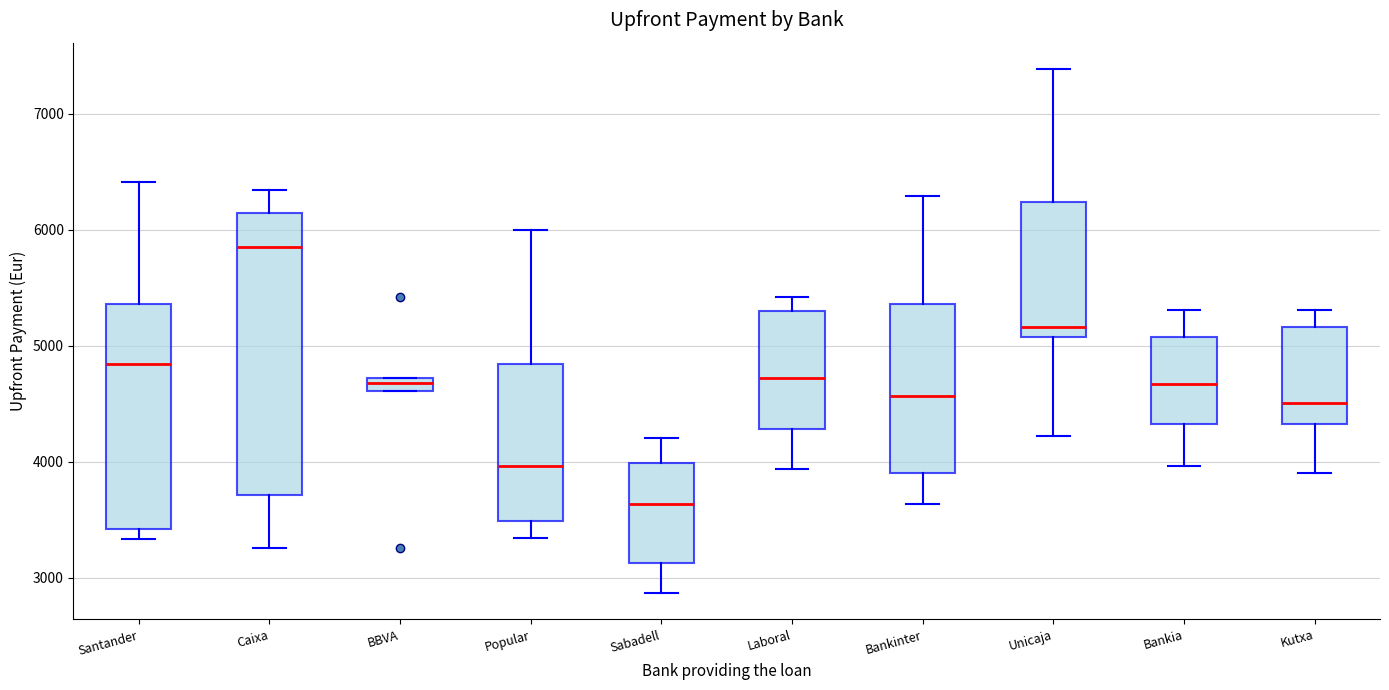

Which box is the tallest, from its lower edge to its upper edge?

Caixa